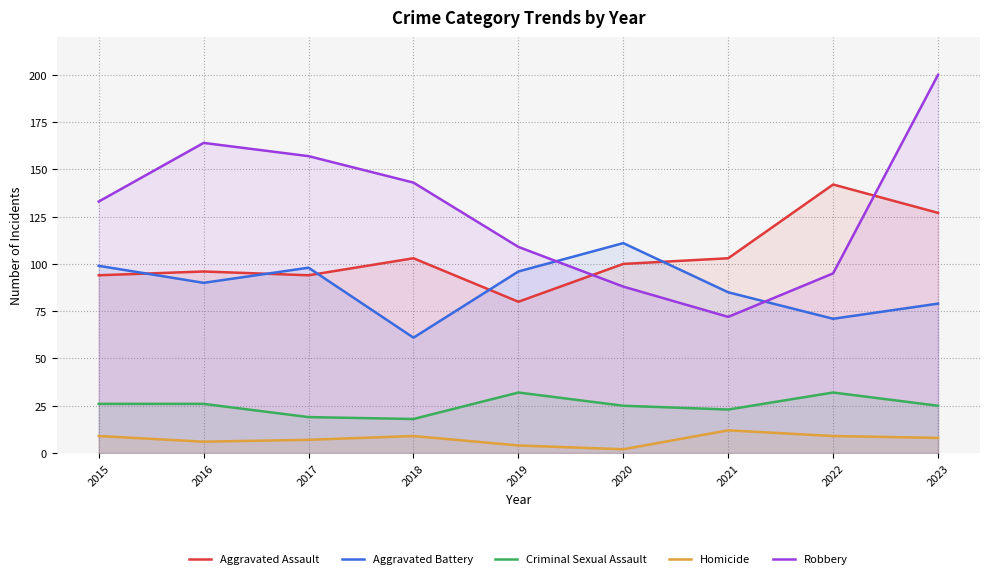

What is the sum of the Robbery values at 2015 and 2023?

333